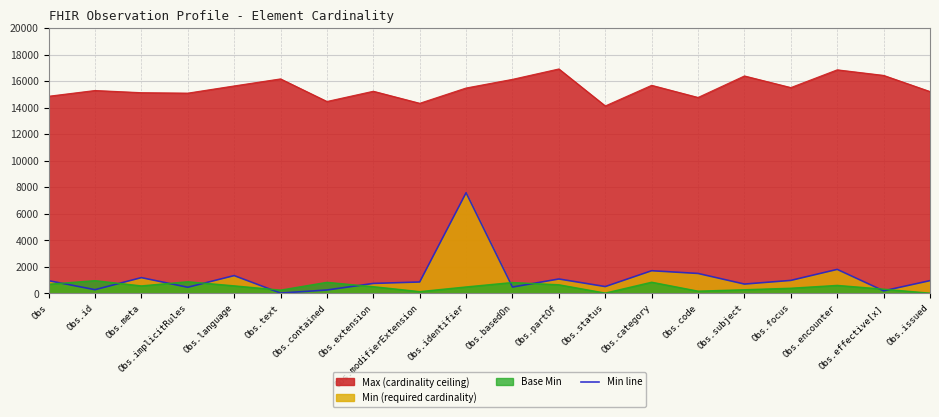

Does the chart display data point markers on the line(s)?

No